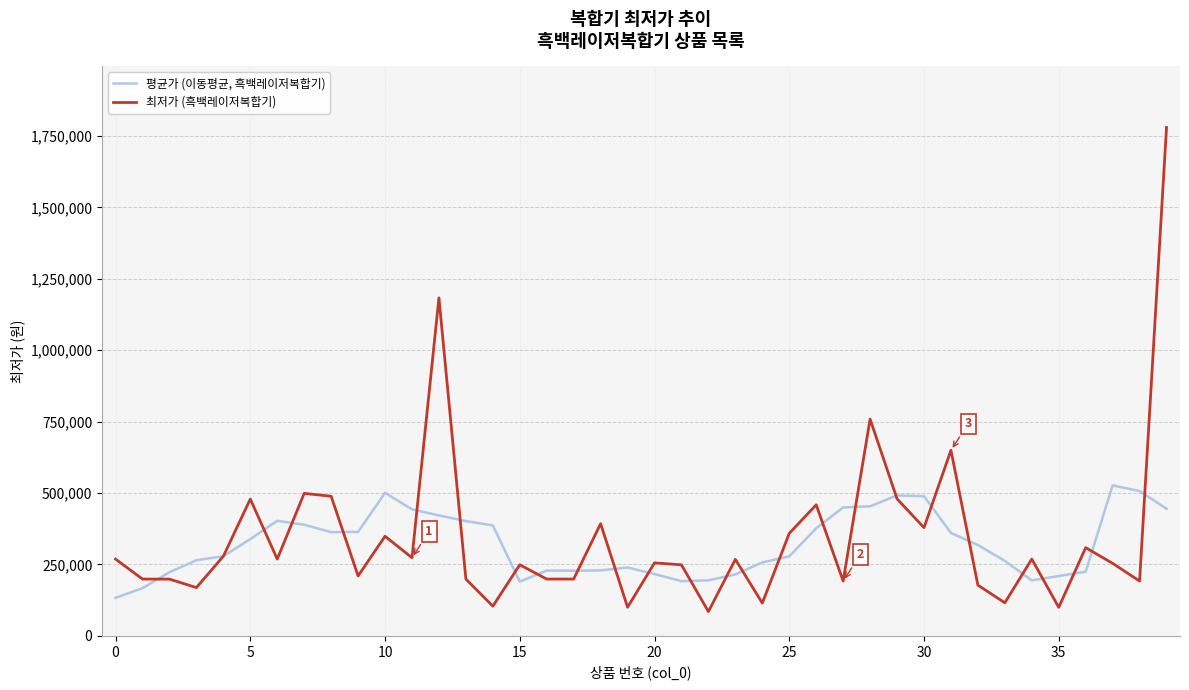

Which series has the largest range (max minus min)?

최저가 (흑백레이저복합기)